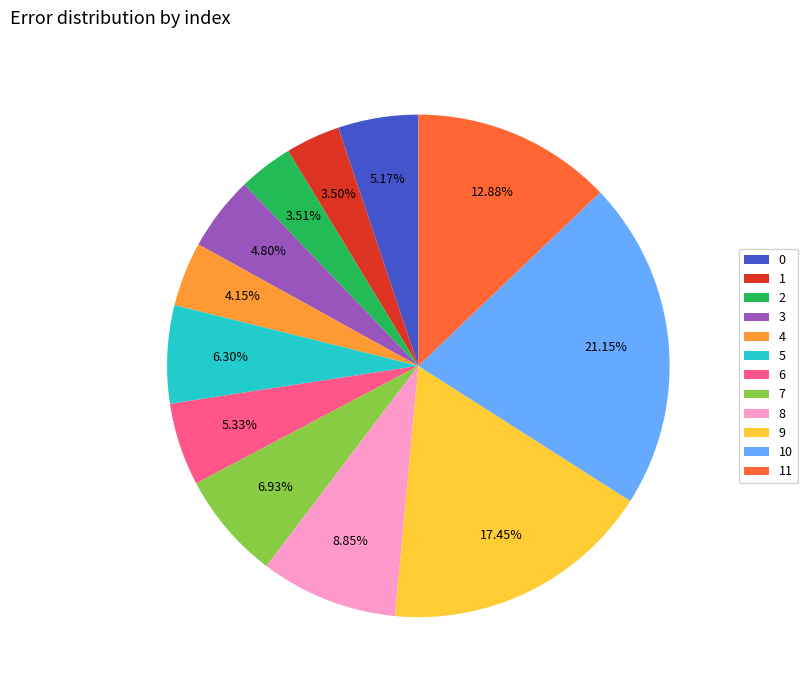

To the nearest percent, what is the difference between the largest and smallest slice percentages?

18%